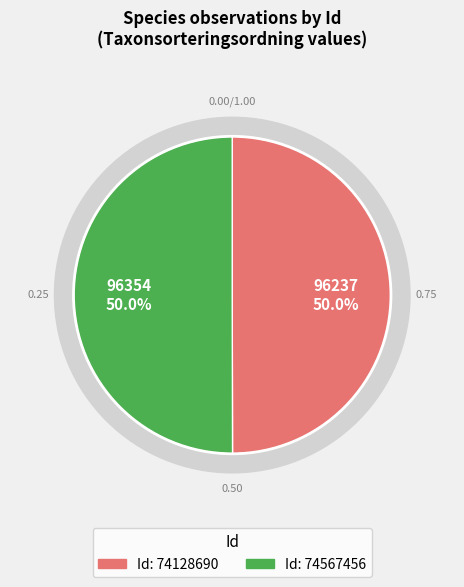

Is there any slice that represents more than half of the pie?

Yes